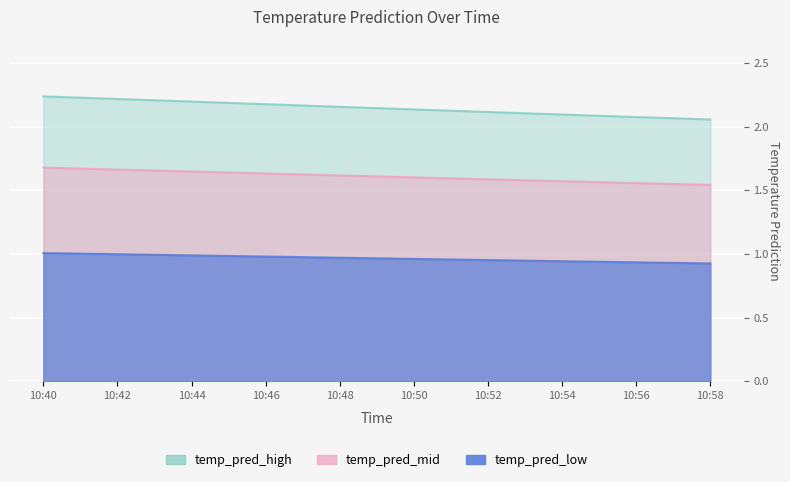

List the labels in order of value, largest first.

10:40, 10:42, 10:44, 10:46, 10:48, 10:50, 10:52, 10:54, 10:56, 10:58